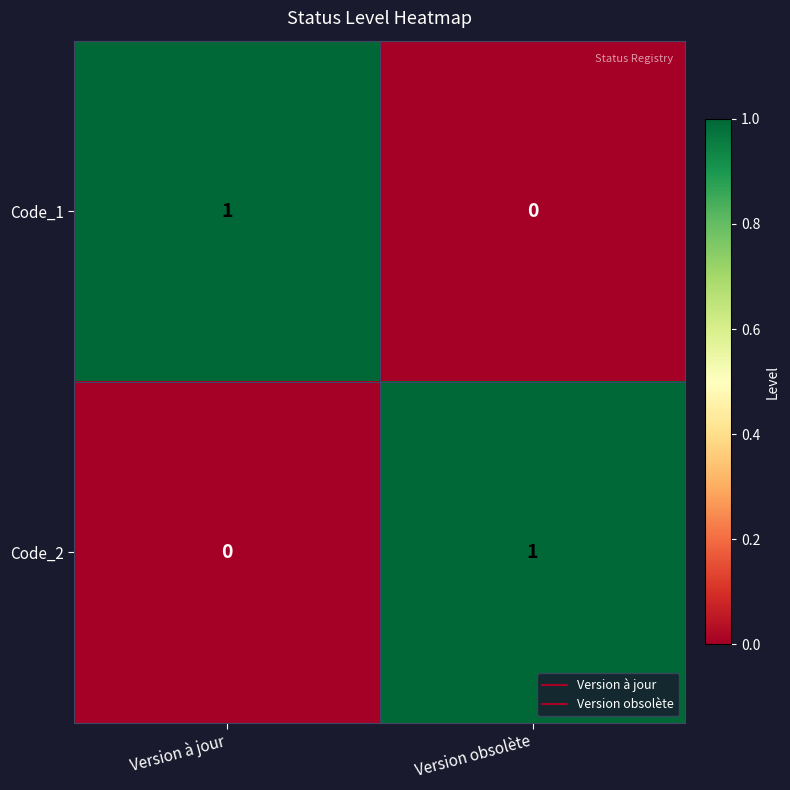

The value of Code_1 at Version à jour is 1. True or false?

True